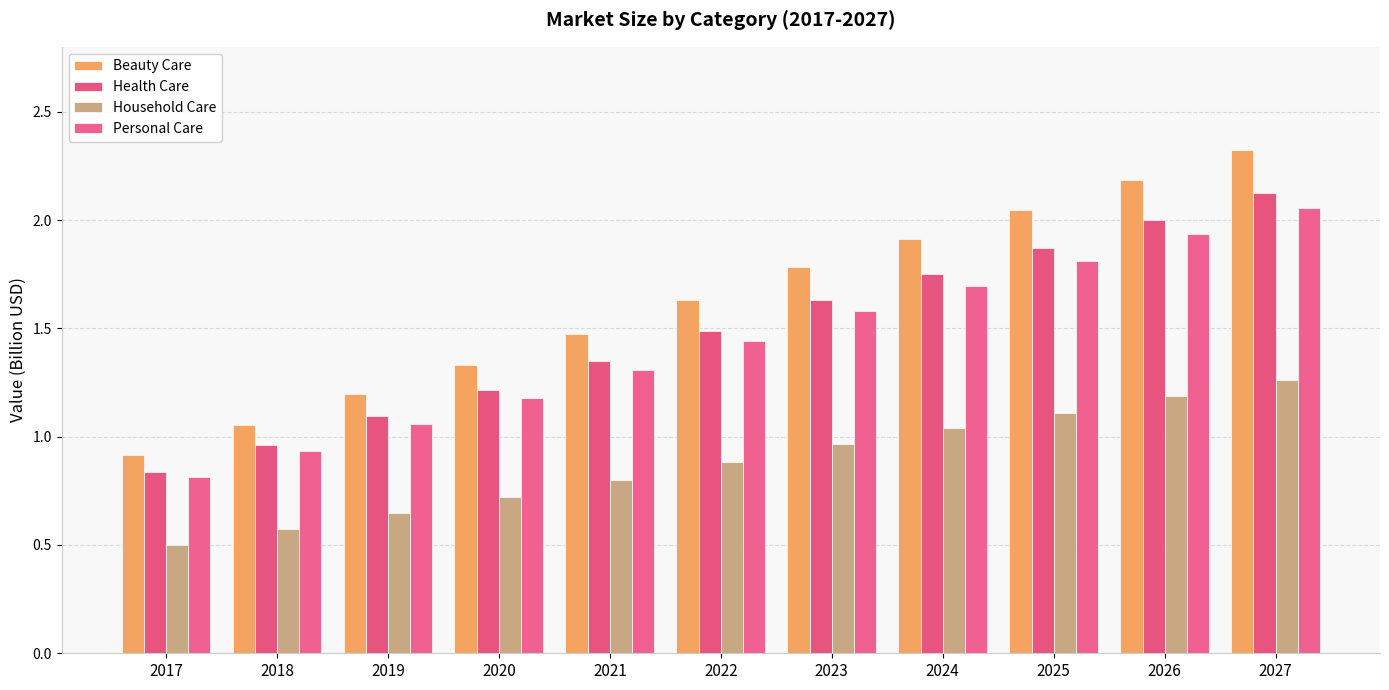

Is the value of Personal Care at 2027 greater than the value of Beauty Care at 2020?

Yes